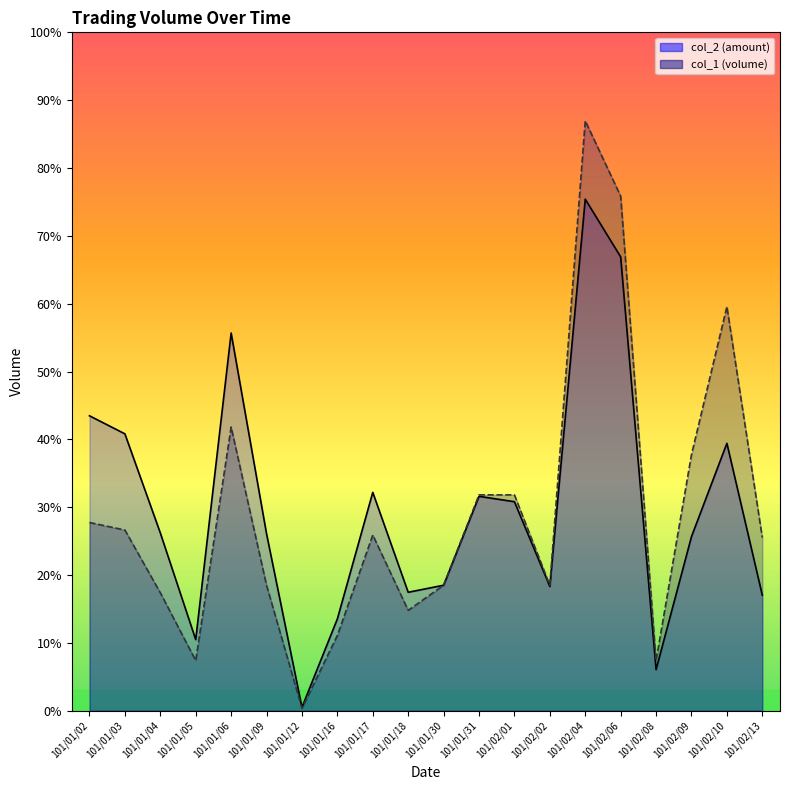

True or false: col_2 and col_1 intersect in this chart.

False